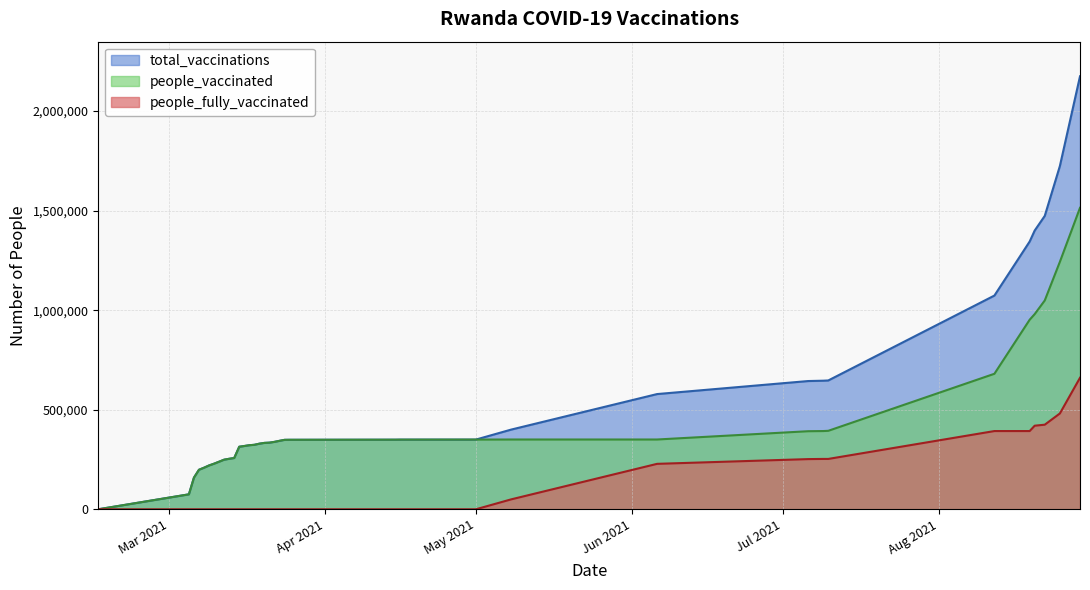

At 2021-04-16, list the series in order from largest to smallest.

total_vaccinations, people_vaccinated, people_fully_vaccinated